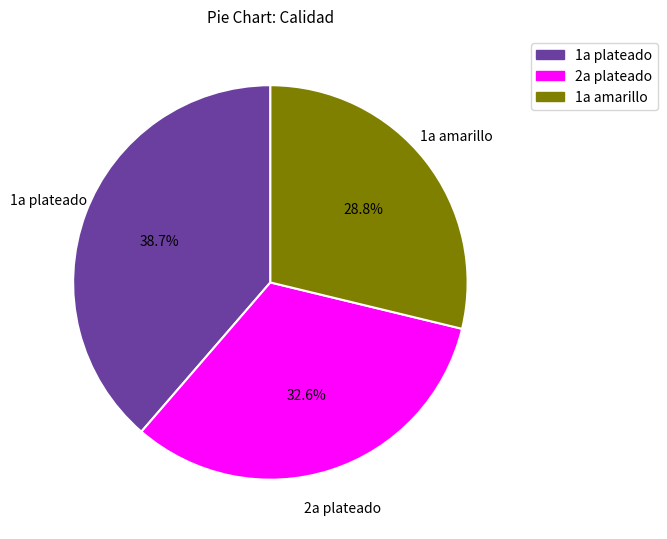

Does any single category account for the majority?

No